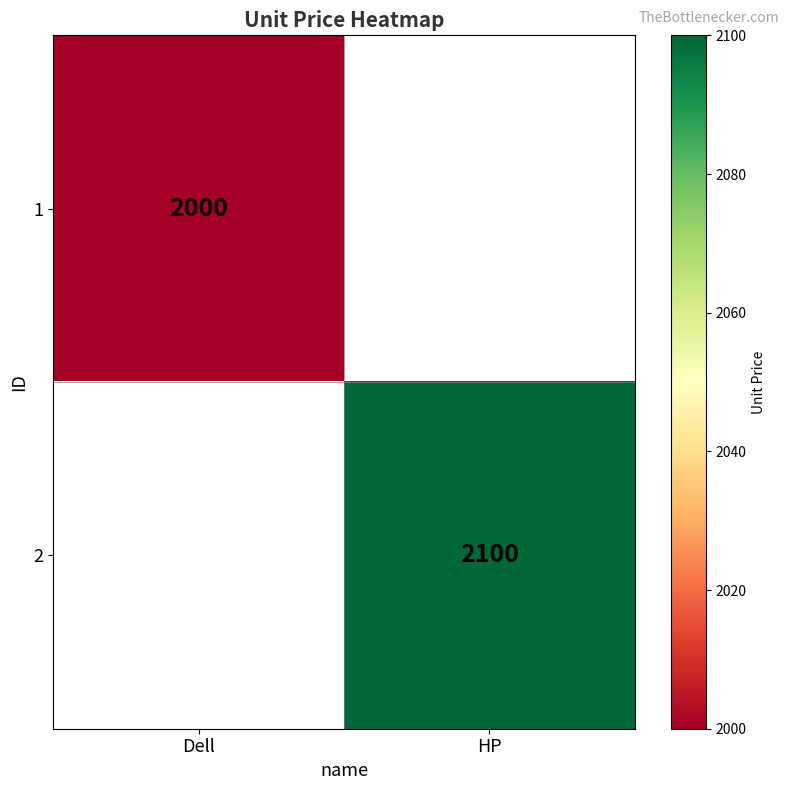

True or false: 1 has a value of 3065 at Dell.

False